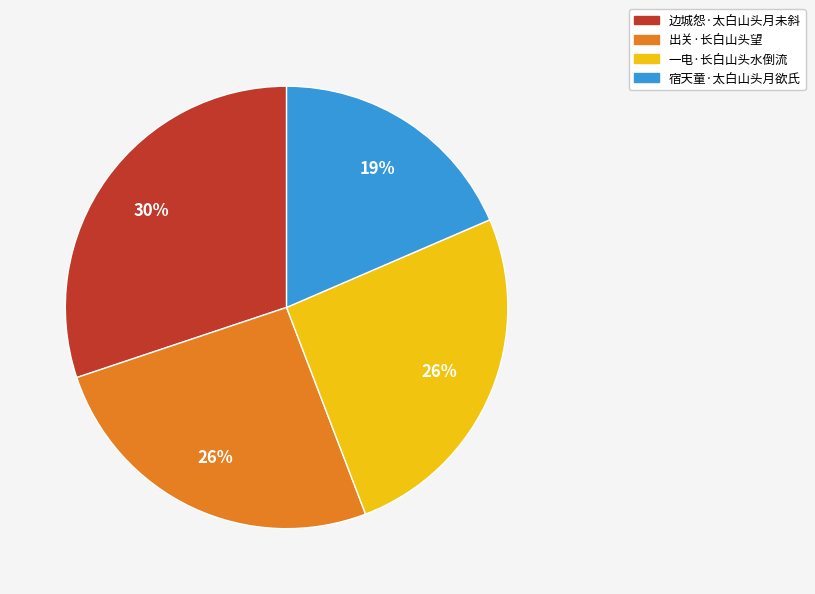

What is the largest slice in the pie chart?

边城怨·太白山头月未斜